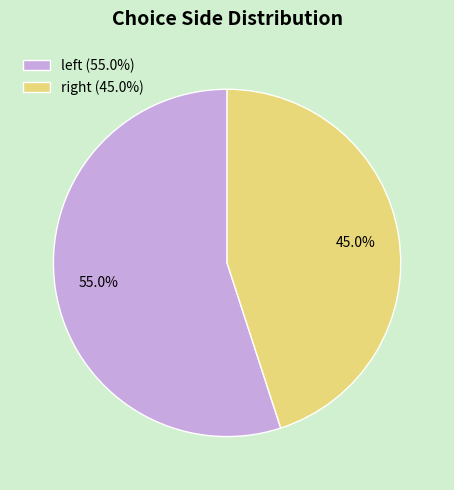

Count the number of slices in the pie.

2